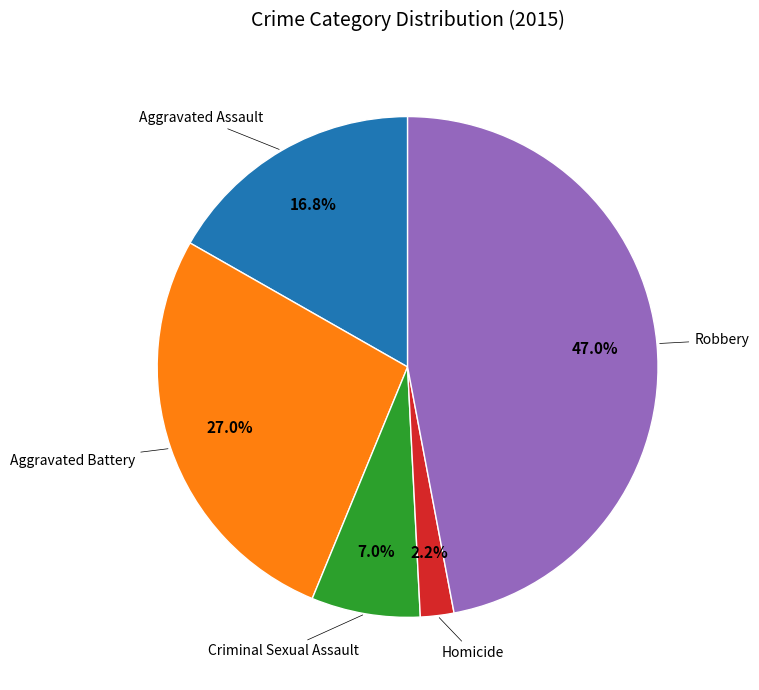

Is there any slice that represents more than half of the pie?

No